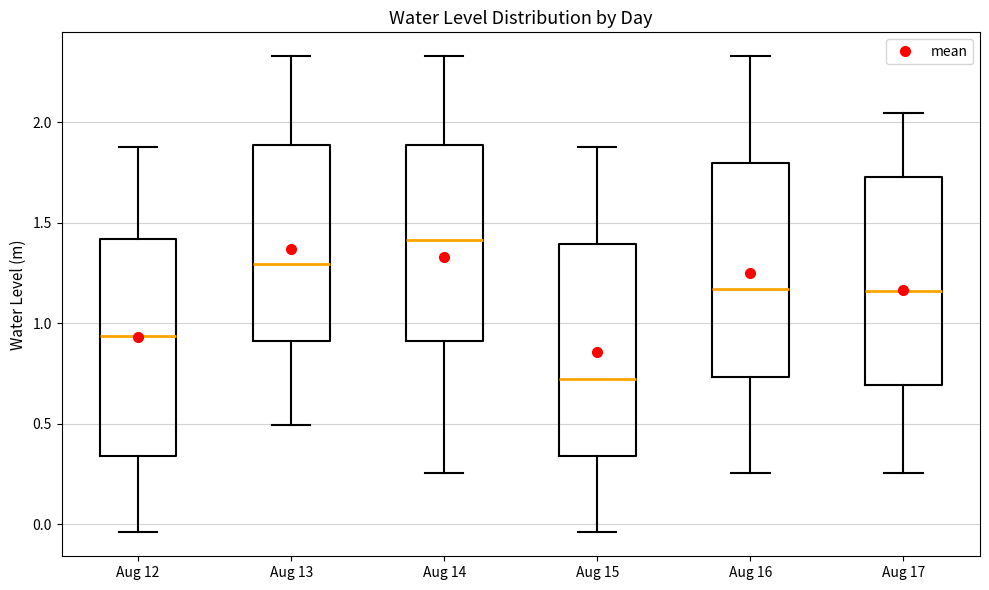

Where does the upper whisker of the box for Aug 14 end on the y-axis? The values are not printed on the chart, so give them approximately, as read against the axis.

2.35